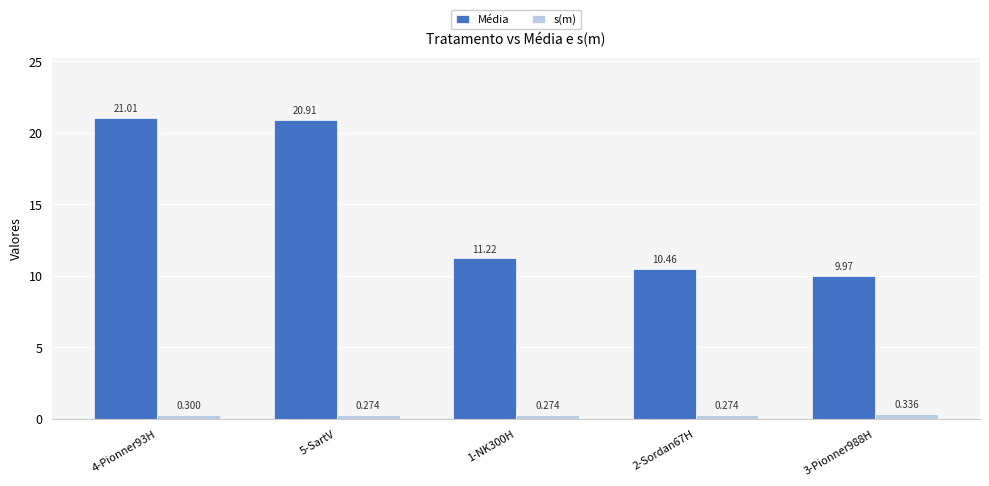

At 2-Sordan67H, list the series in order from smallest to largest.

s(m), Média